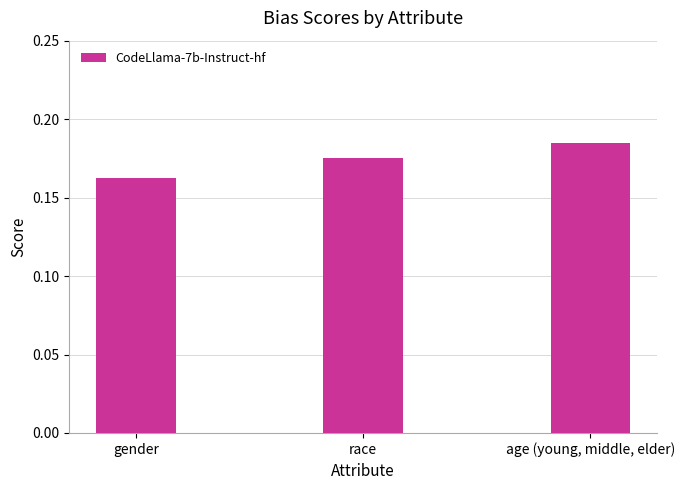

The chart shows a value of 0.3 at race. True or false?

False